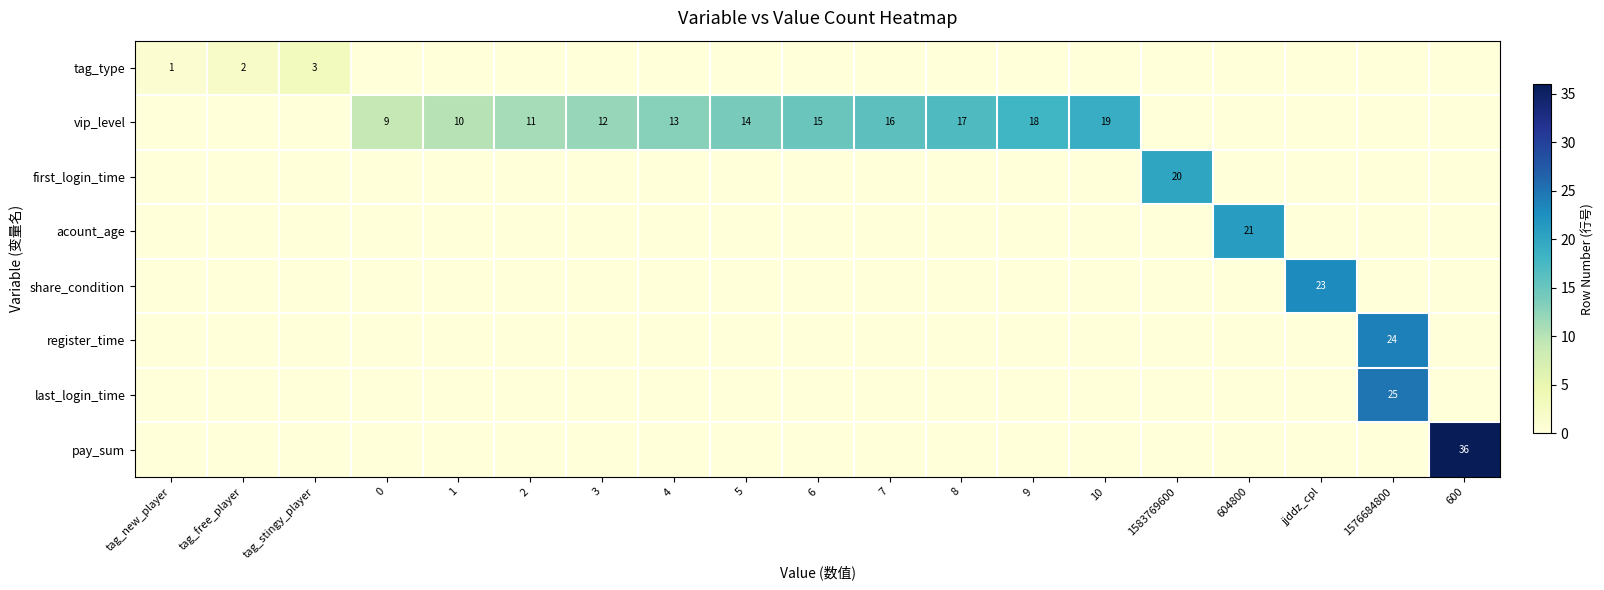

How many categories are shown in the chart?

19